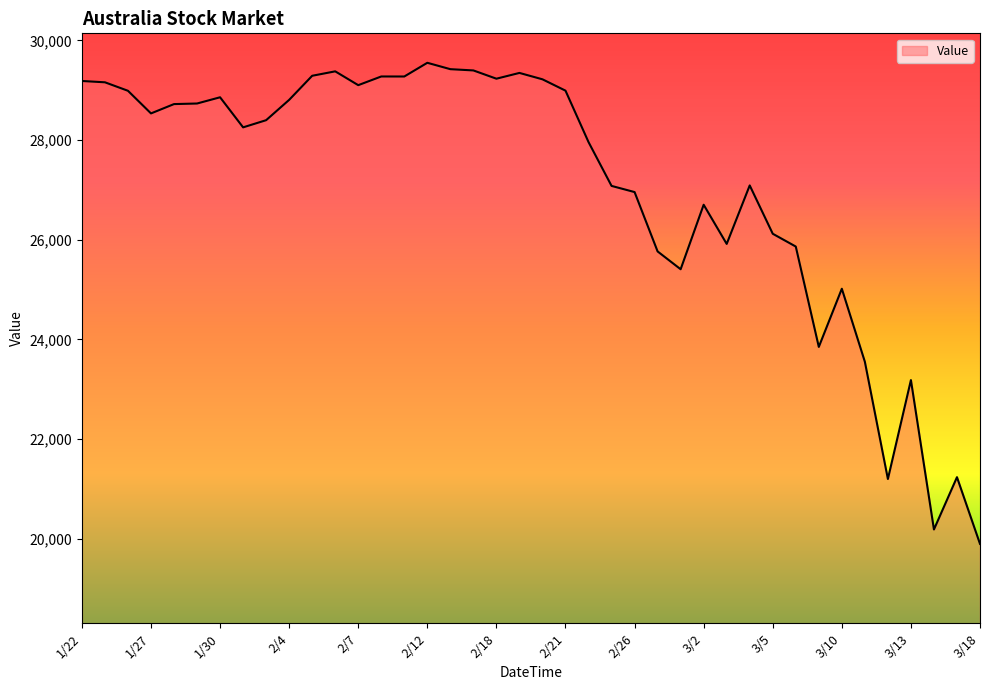

What is the difference between the maximum and minimum values?

9652.5